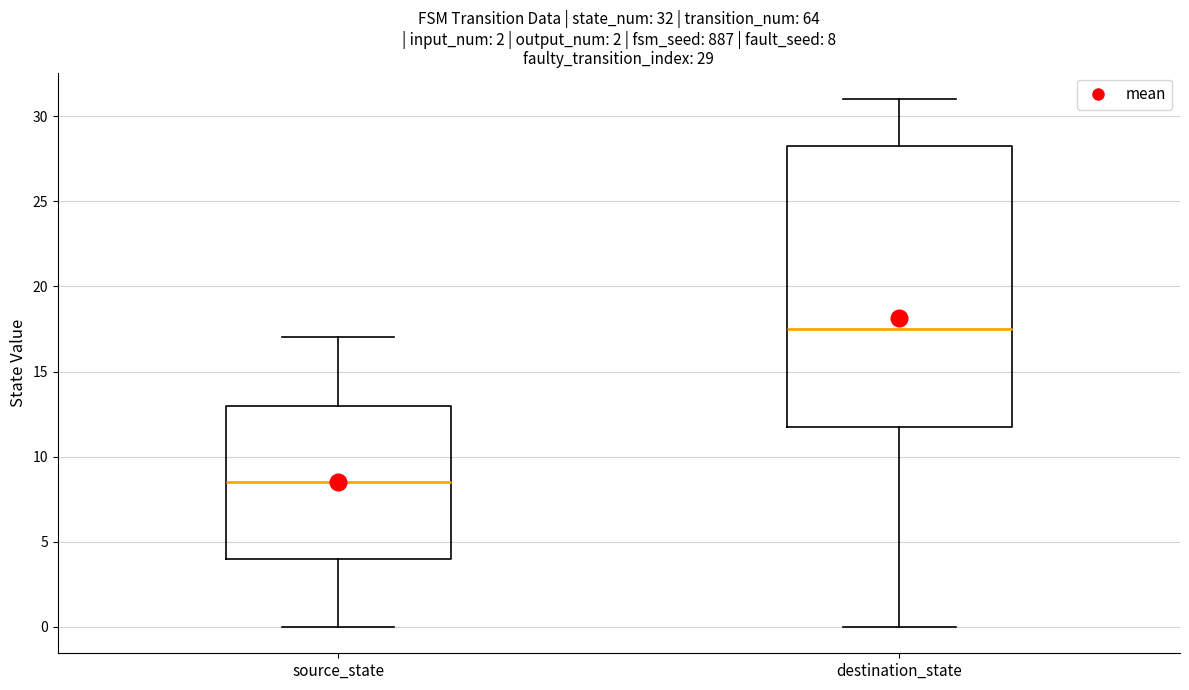

Which box's median line is the lowest?

source_state